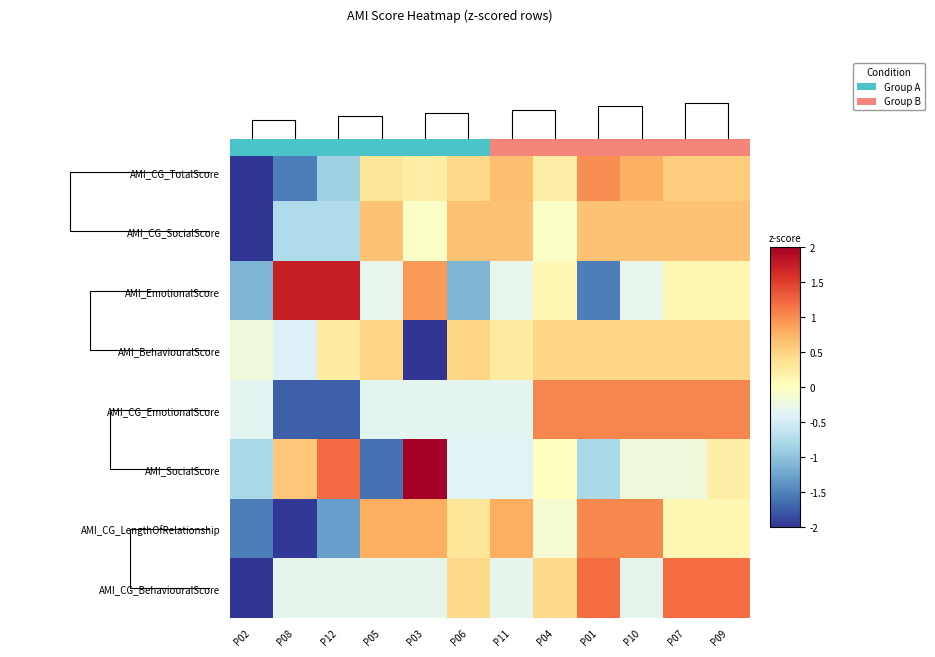

Is the value of AMI_SocialScore at P07 greater than the value of AMI_EmotionalScore at P09?

No